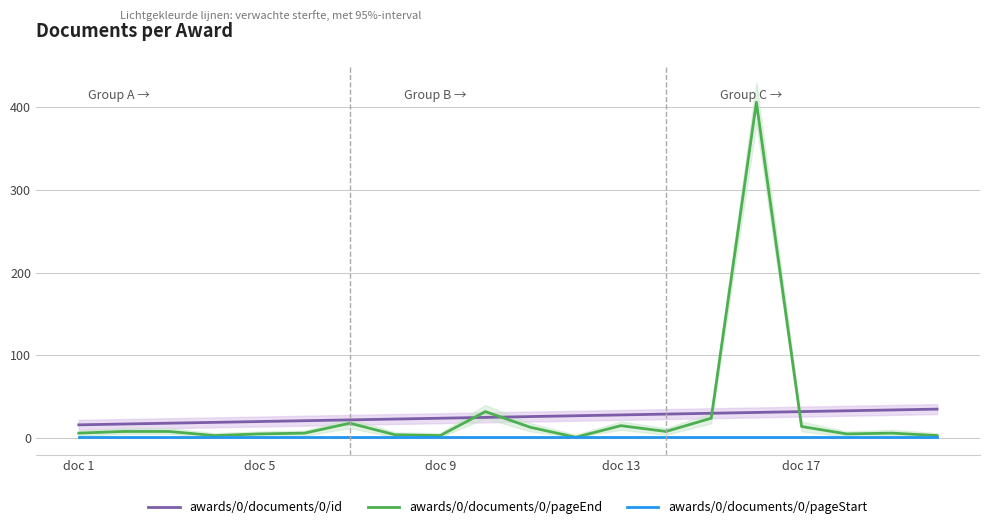

How many lines are shown in the chart?

3